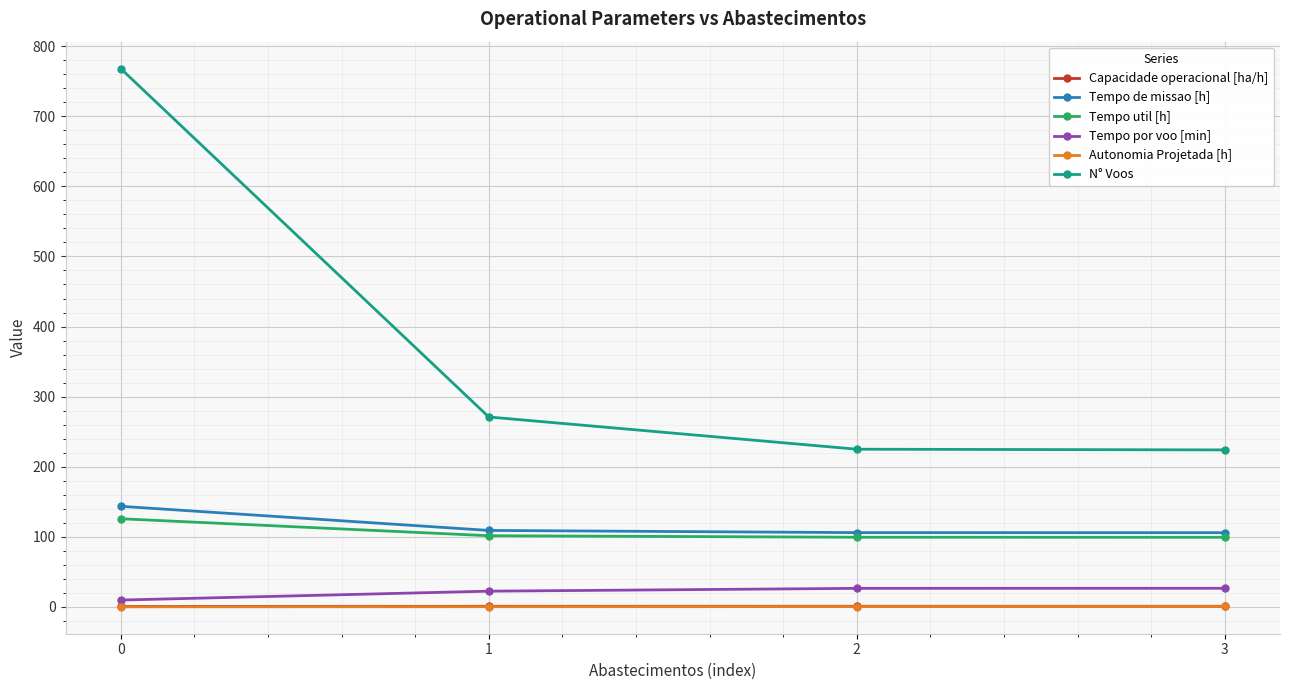

What is the total value across all series at 0?

1048.1